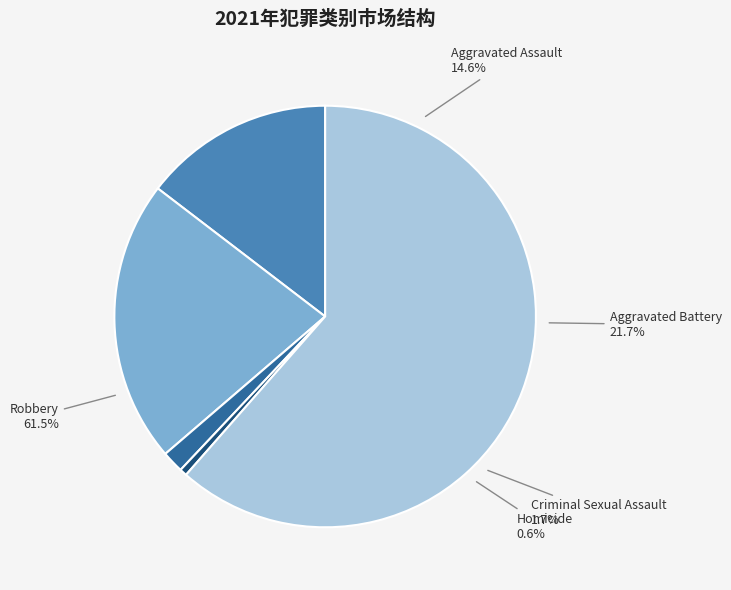

Do Criminal Sexual Assault and Robbery together represent more than half of the pie?

Yes